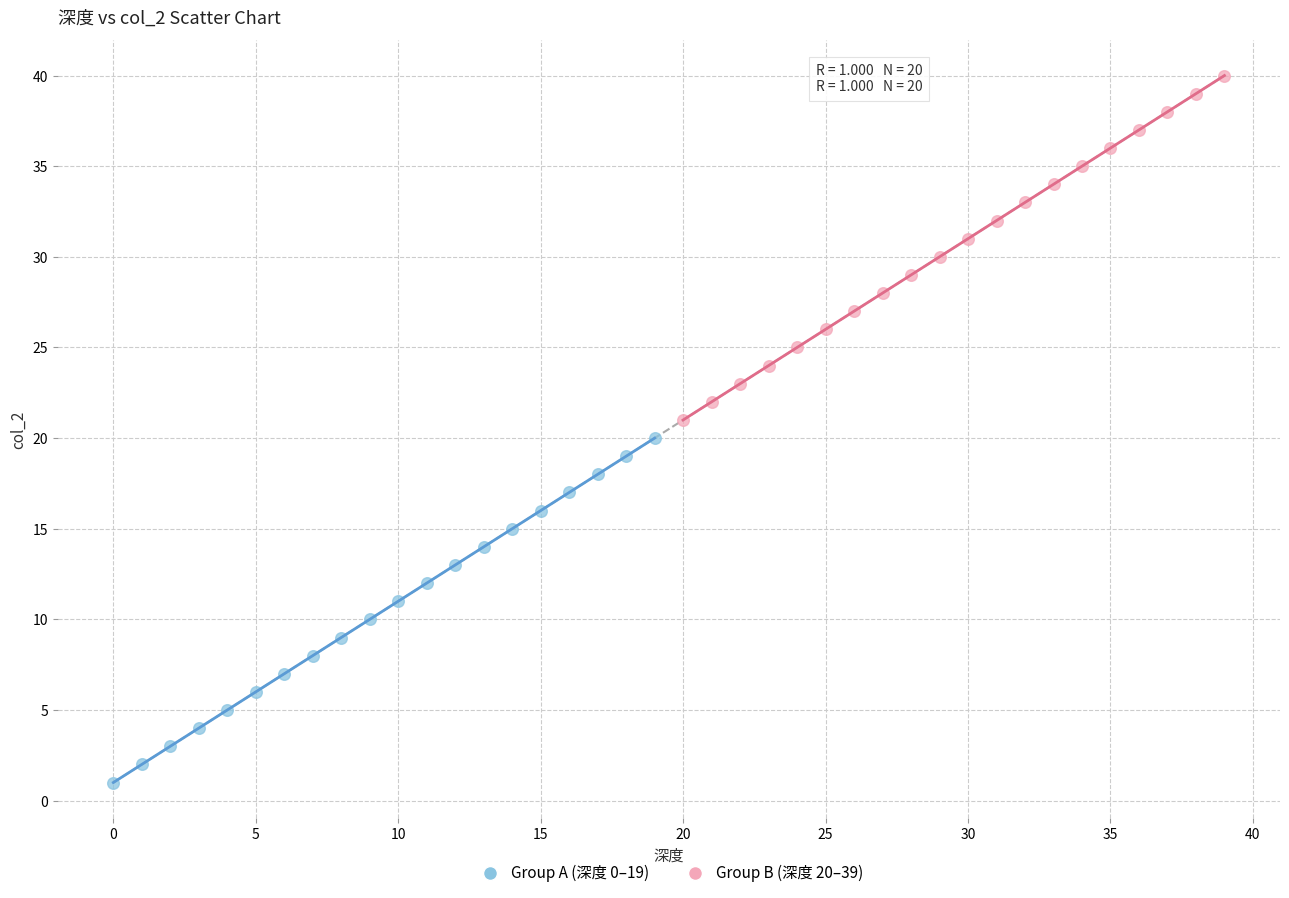

What are all the series names shown in the legend?

Group A (深度 0–19), Group B (深度 20–39)